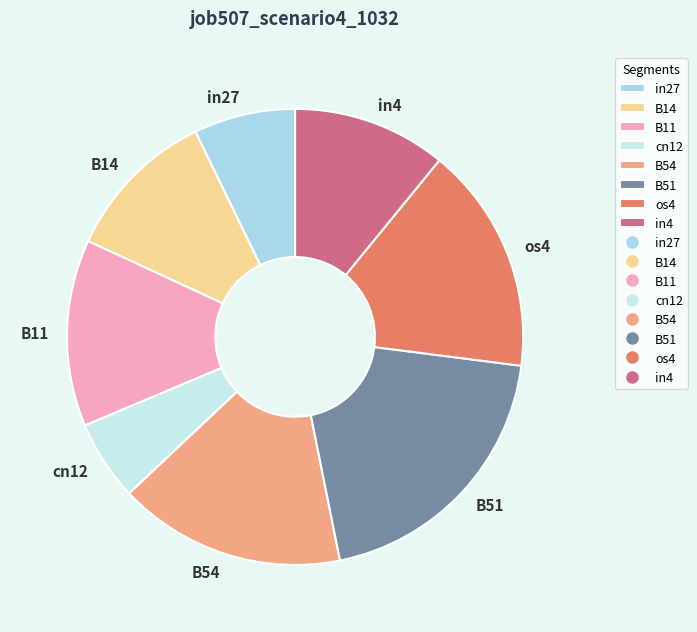

Is the sum of B14 and in4 greater than half?

No